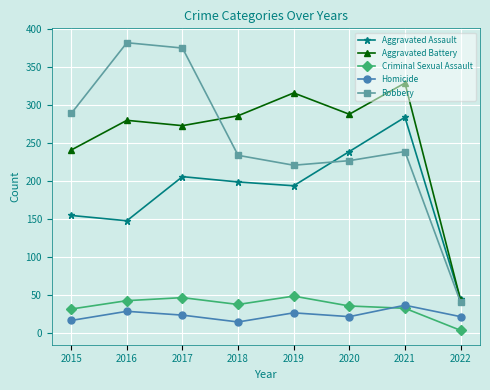

How many categories are shown in the chart?

8